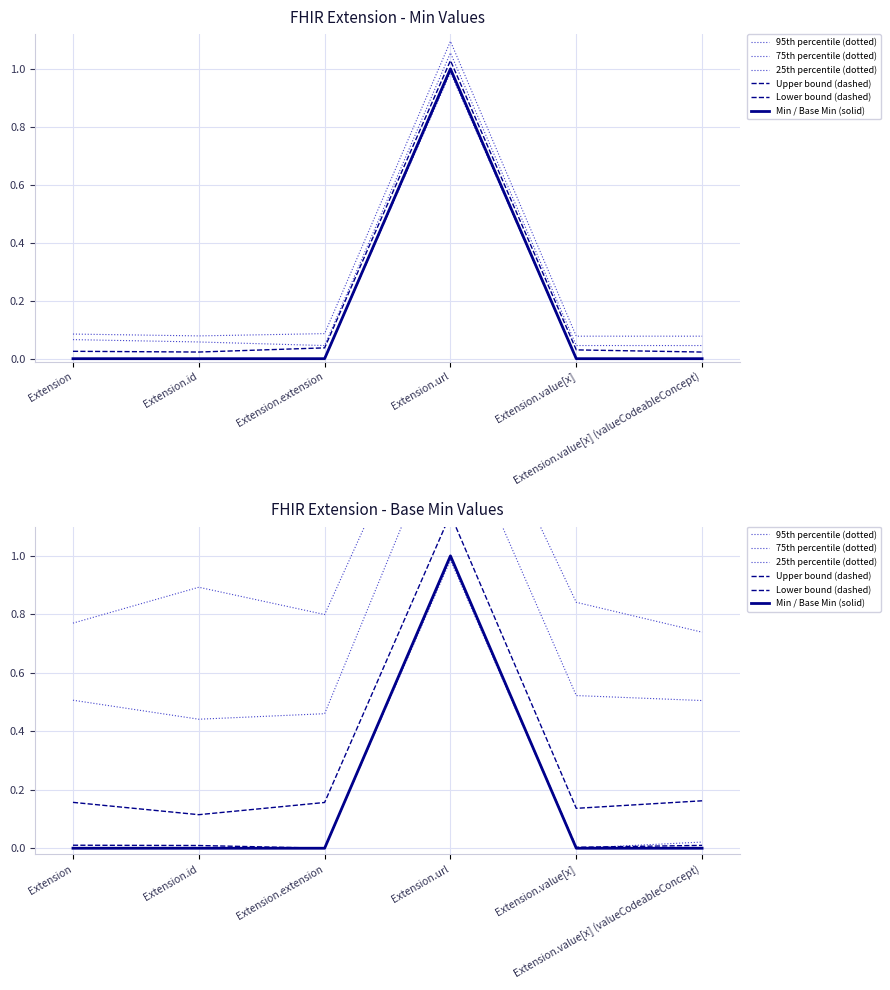

At which label does Lower bound (dashed) reach its minimum?

Extension.extension